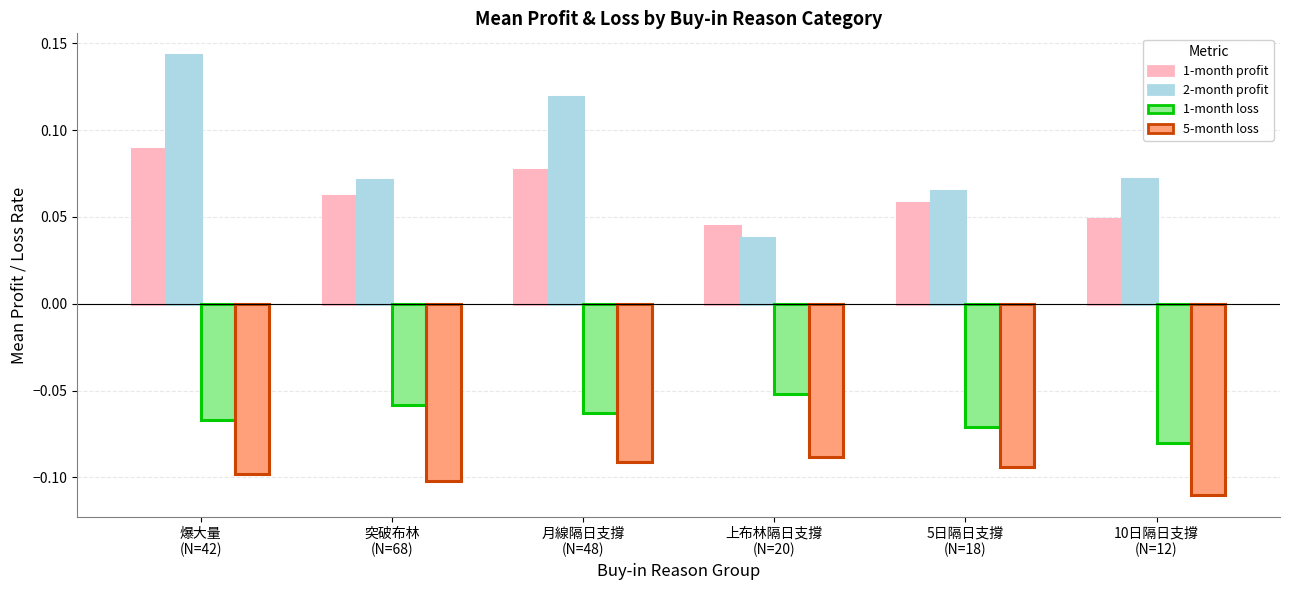

Rank the series at 5日隔日支撐
(N=18) from lowest to highest value.

5-month loss, 1-month loss, 1-month profit, 2-month profit